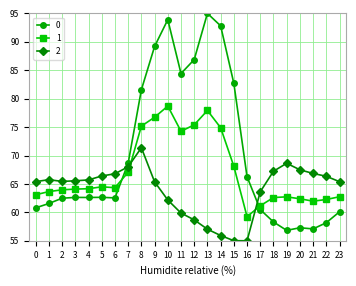

Which series ends up on top after the final intersection of 2 and 1?

2